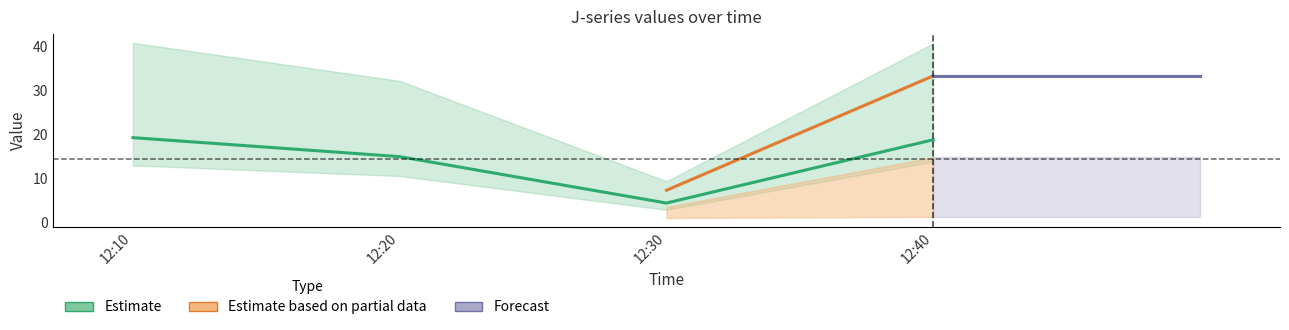

Read the J1 value at 2023-03-30 12:10:00.

19.2